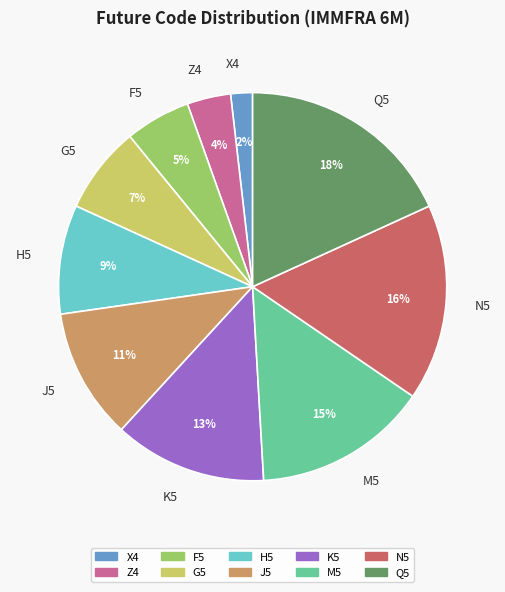

True or false: H5 accounts for 9% of the total.

True